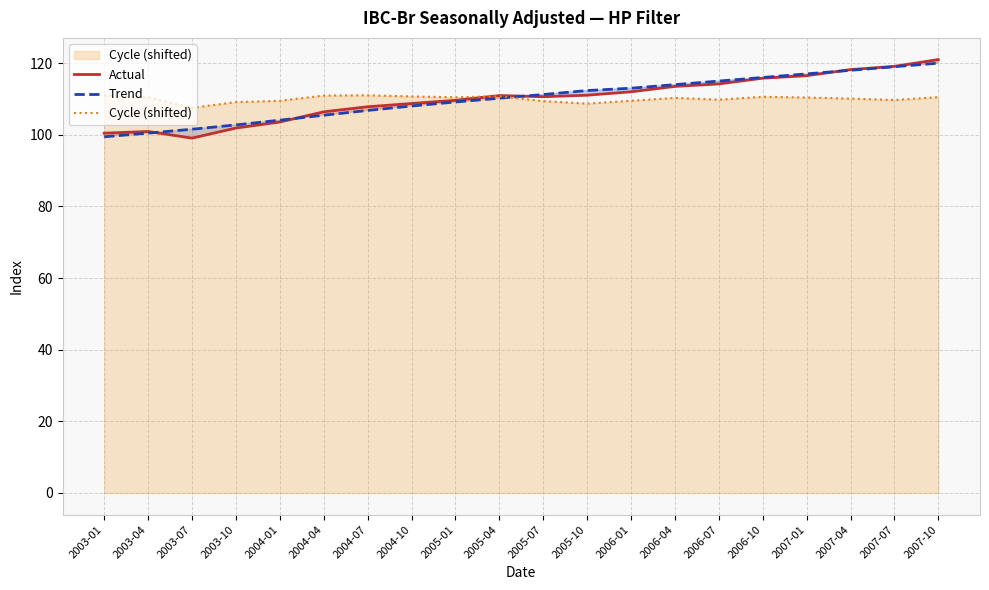

At 2007-01, list the series in order from largest to smallest.

Trend, Actual, Cycle (shifted)